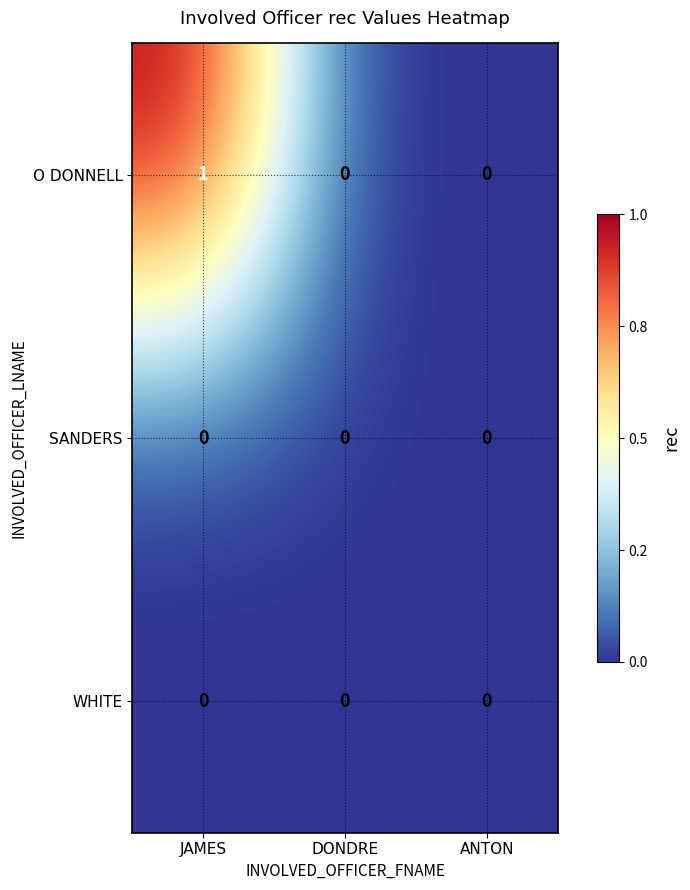

Reading left to right, list all the values displayed in this chart.

O DONNELL: 1	0	0
SANDERS: 0	0	0
WHITE: 0	0	0